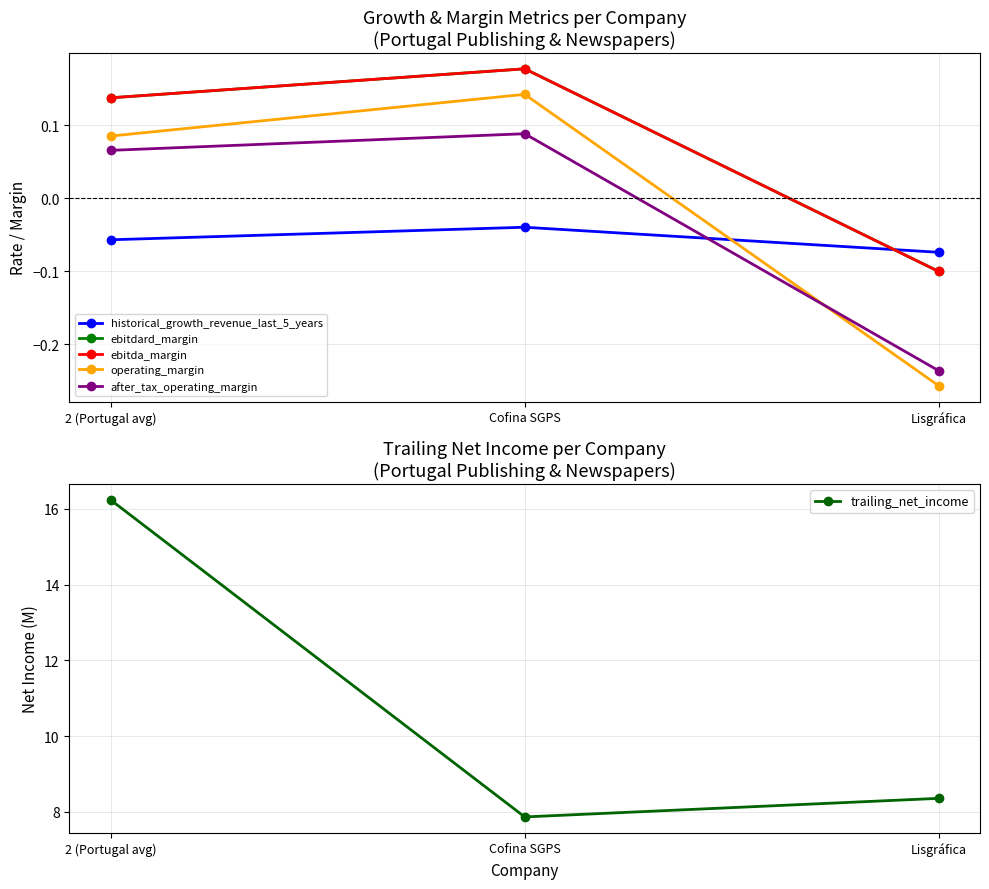

Reading left to right, transcribe all the data shown in this chart.

historical_growth_revenue_last_5_years: 2 (Portugal avg)=-0.1	Cofina SGPS=-0.0	Lisgráfica=-0.1
ebitdard_margin: 2 (Portugal avg)=0.1	Cofina SGPS=0.2	Lisgráfica=-0.1
ebitda_margin: 2 (Portugal avg)=0.1	Cofina SGPS=0.2	Lisgráfica=-0.1
operating_margin: 2 (Portugal avg)=0.1	Cofina SGPS=0.1	Lisgráfica=-0.3
after_tax_operating_margin: 2 (Portugal avg)=0.1	Cofina SGPS=0.1	Lisgráfica=-0.2
trailing_net_income: 2 (Portugal avg)=16.2	Cofina SGPS=7.9	Lisgráfica=8.4